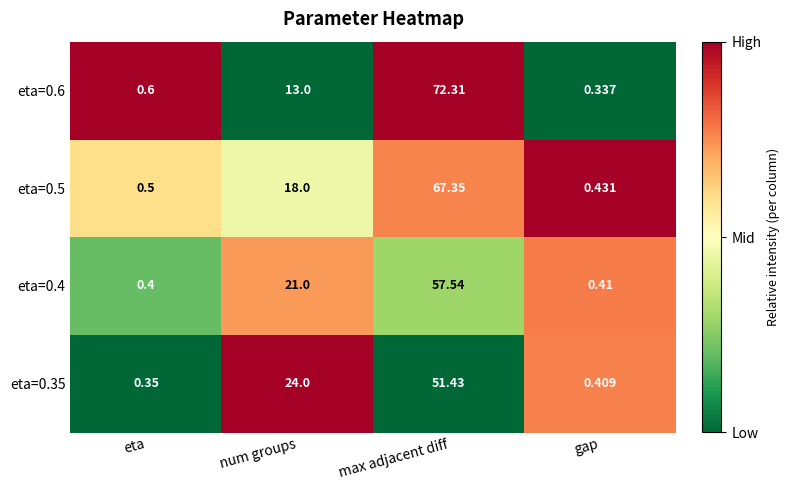

Where is eta=0.6 nearest to the value 36?

num groups